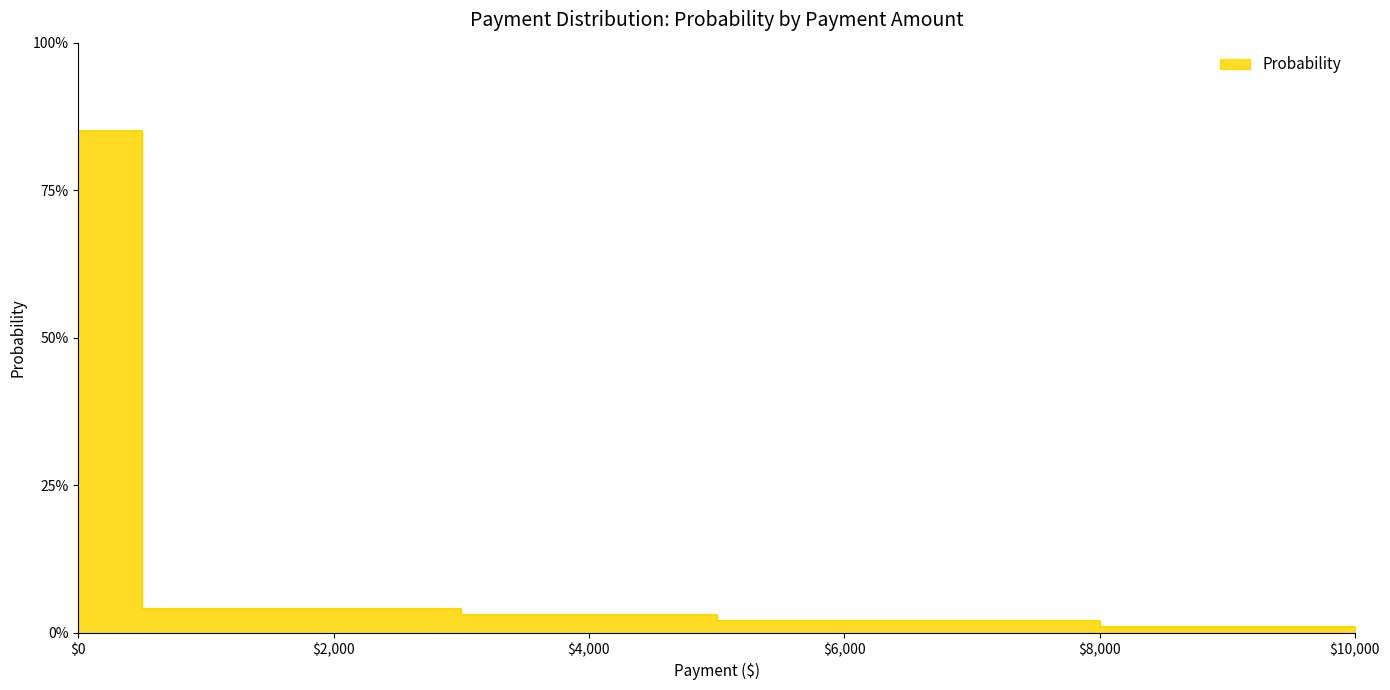

How many distinct data groups are displayed?

1